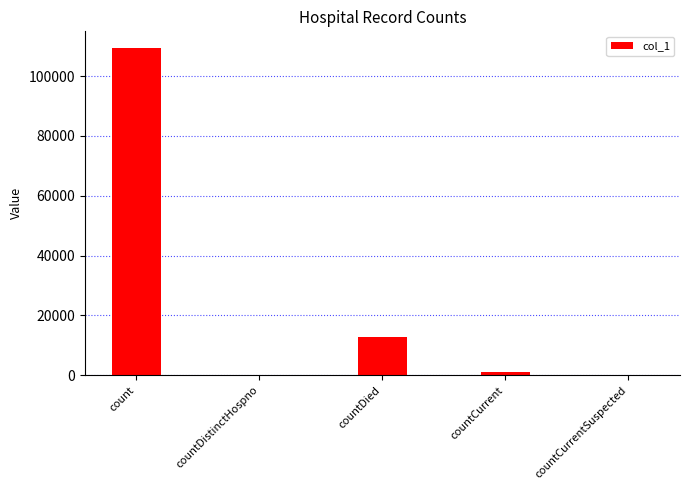

Where is the data nearest to the value 54731?

countDied